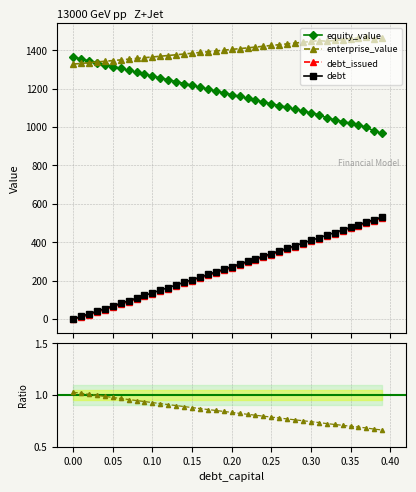

What is the lowest value of the equity_value series?

967.6